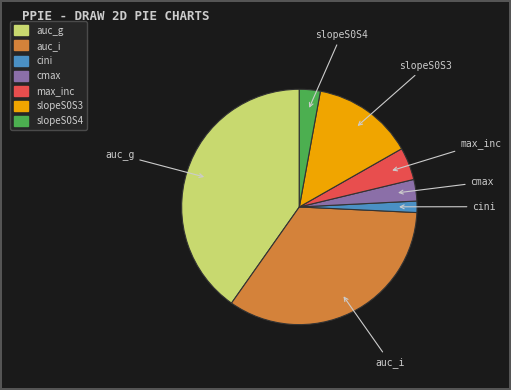

True or false: auc_g accounts for 55% of the total.

False